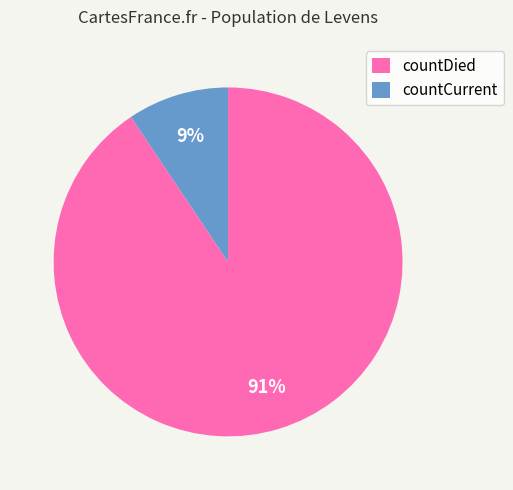

Which slice is the largest?

countDied